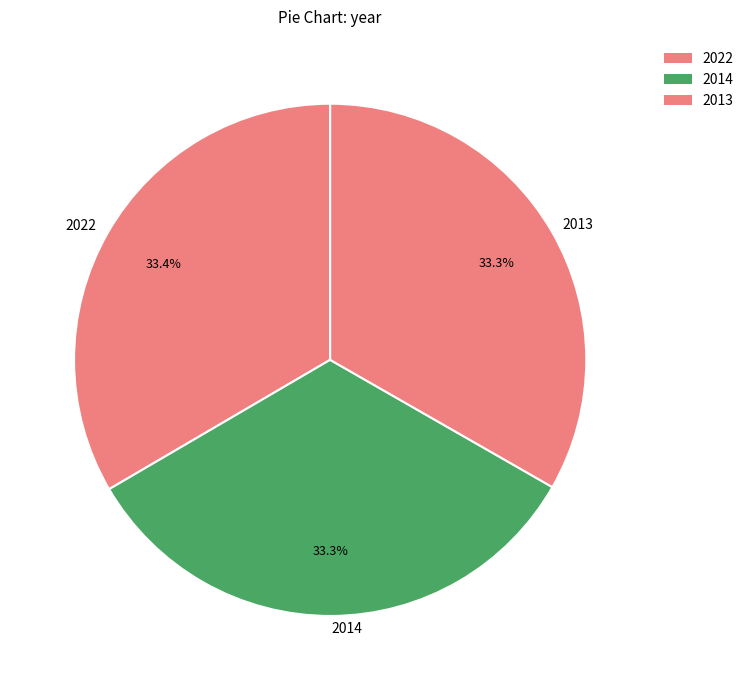

Does any single category account for the majority?

No